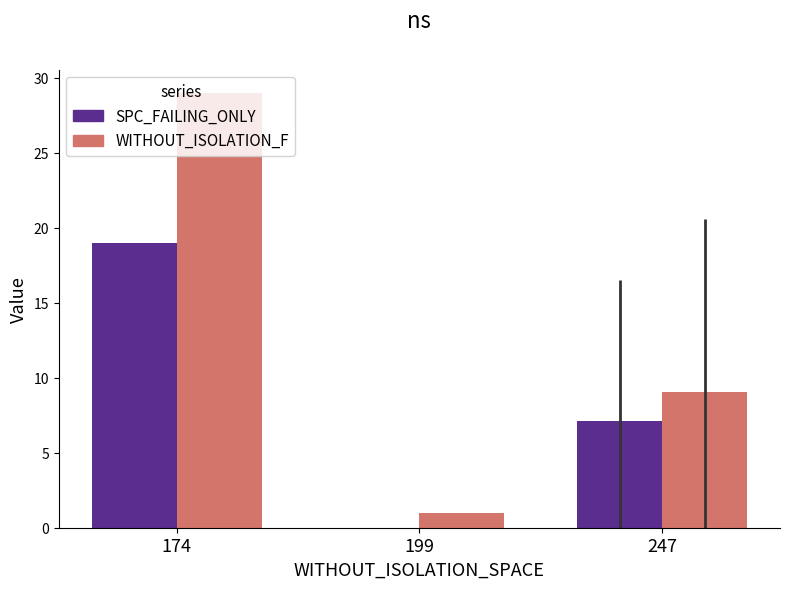

What is the value of the WITHOUT_ISOLATION_F bar at the 1st from the left?

29.0